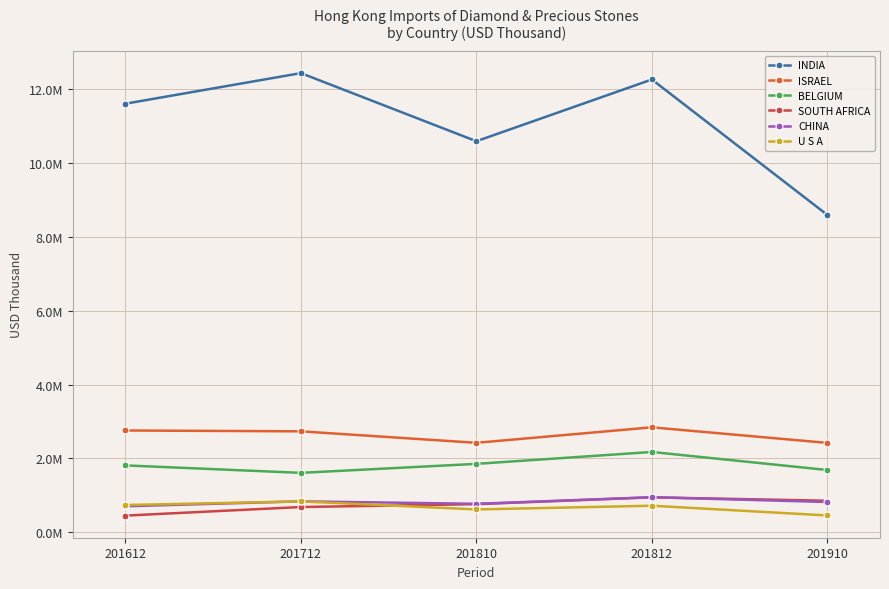

Is this an area chart (filled region under the line)?

No